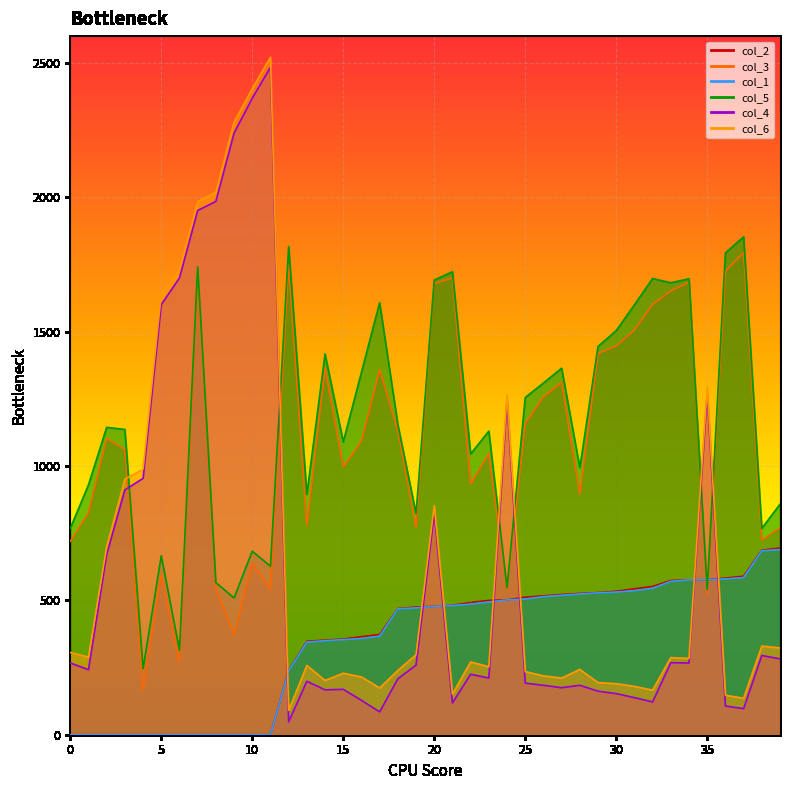

Between 26 and 29, which is larger?

29